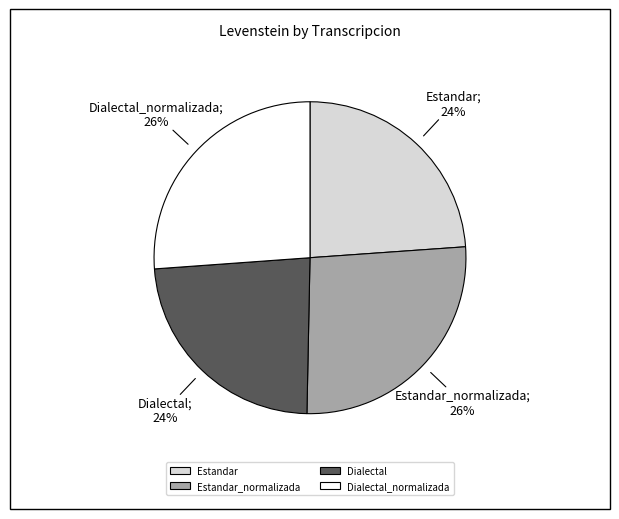

What is the ratio of the value at Estandar_normalizada to the value at Dialectal?

1.1